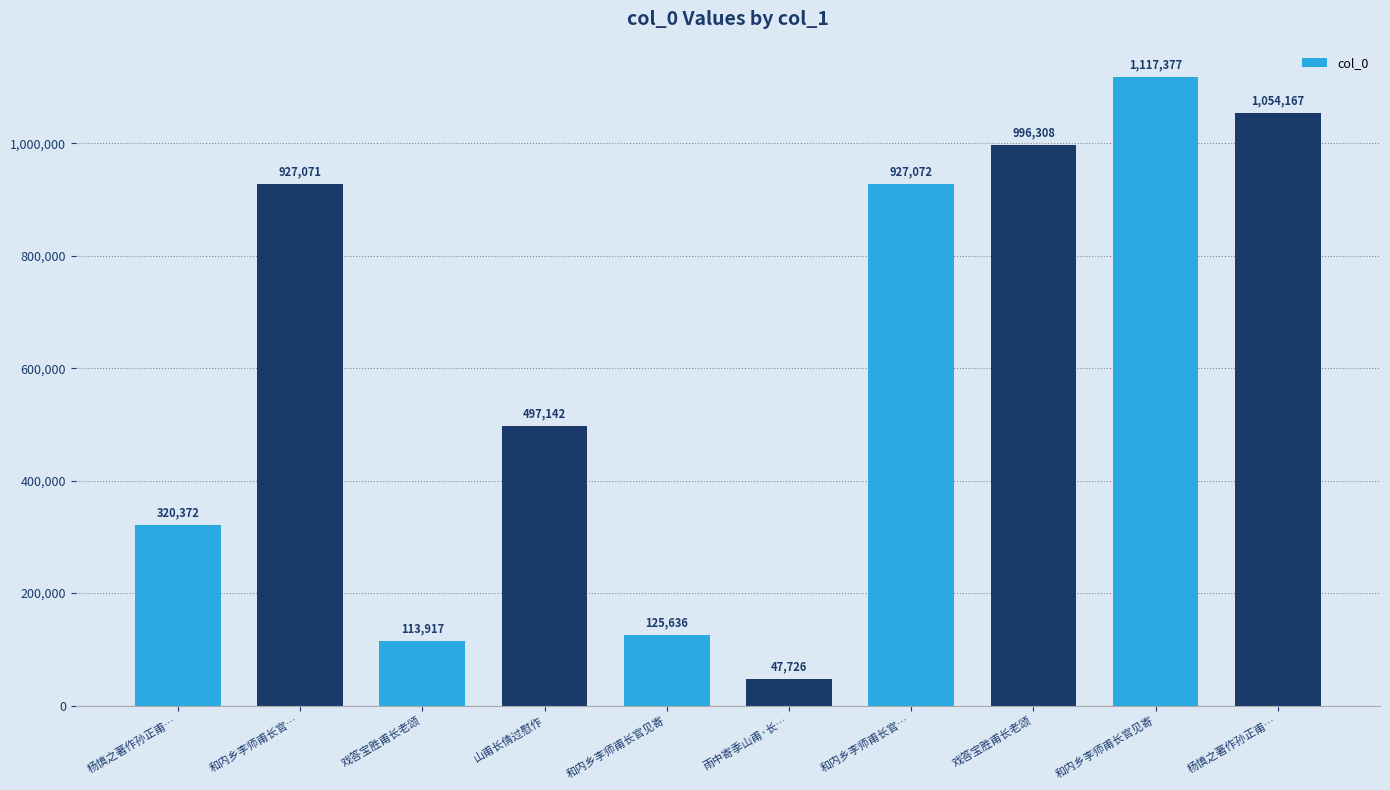

What value does the data have at 和内乡李师甫长官见寄?

1117377